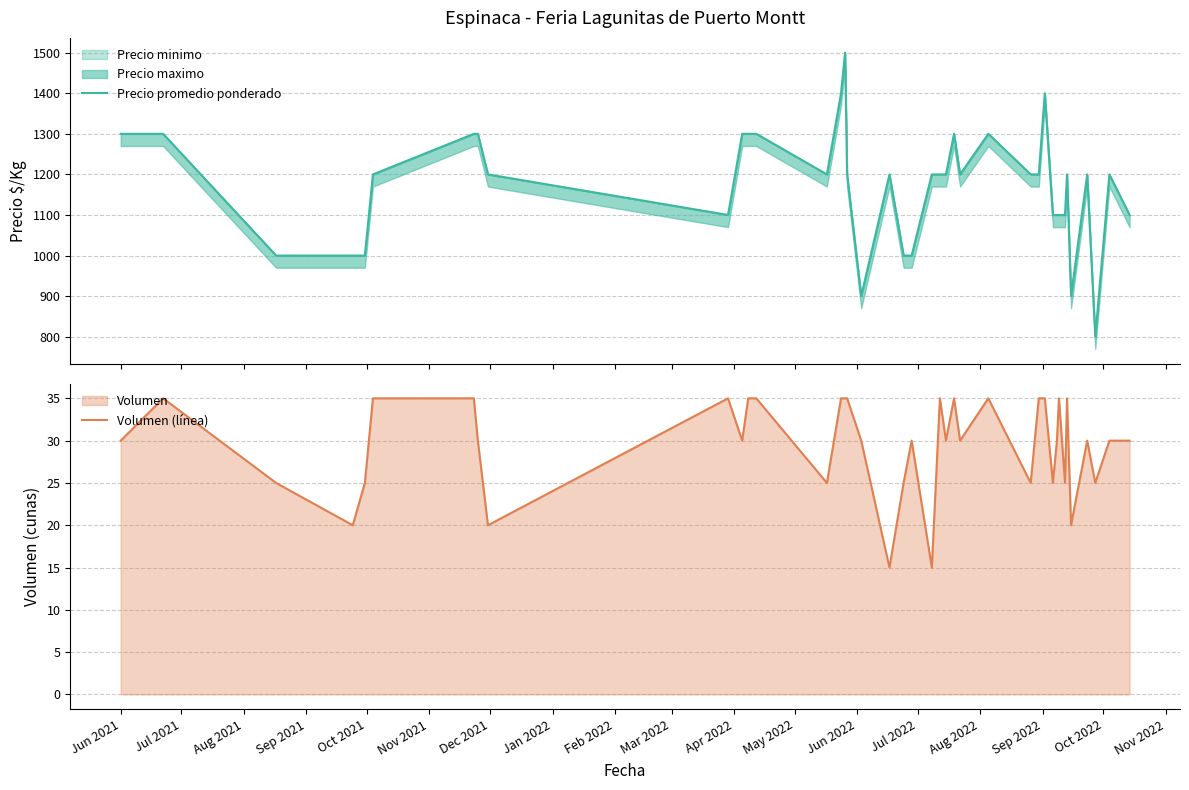

True or false: Volumen (línea) and Precio promedio ponderado intersect in this chart.

False